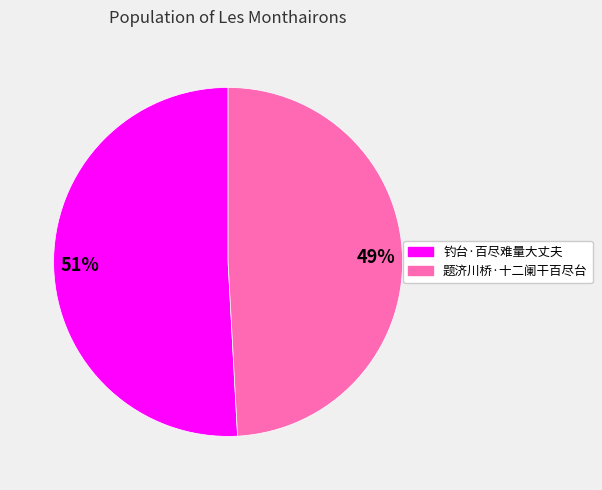

Rank the categories by value from highest to lowest.

钓台·百尽难量大丈夫, 题济川桥·十二阑干百尽台